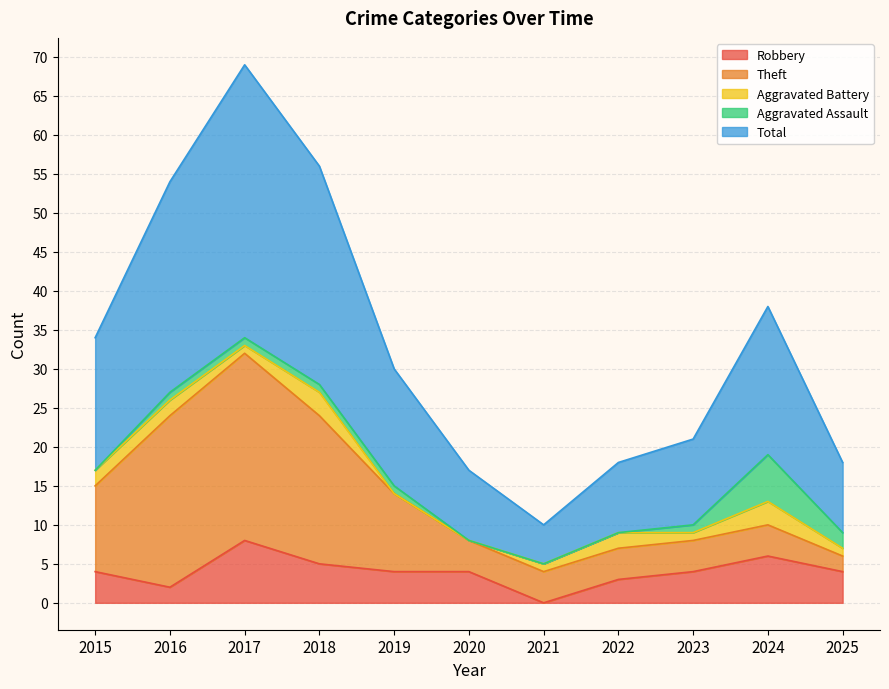

At which label does Robbery reach its minimum?

2021